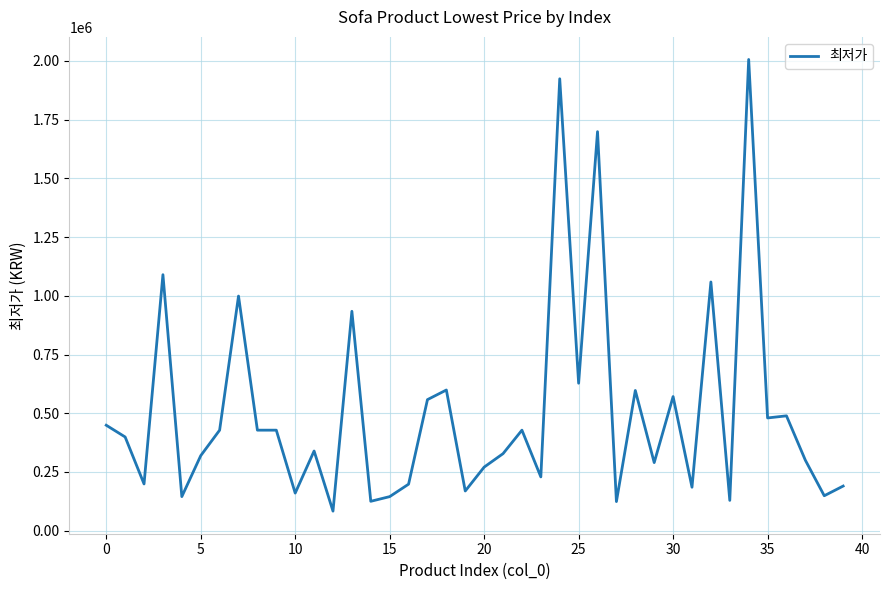

True or false: the data has more than 2 interior local peaks.

True